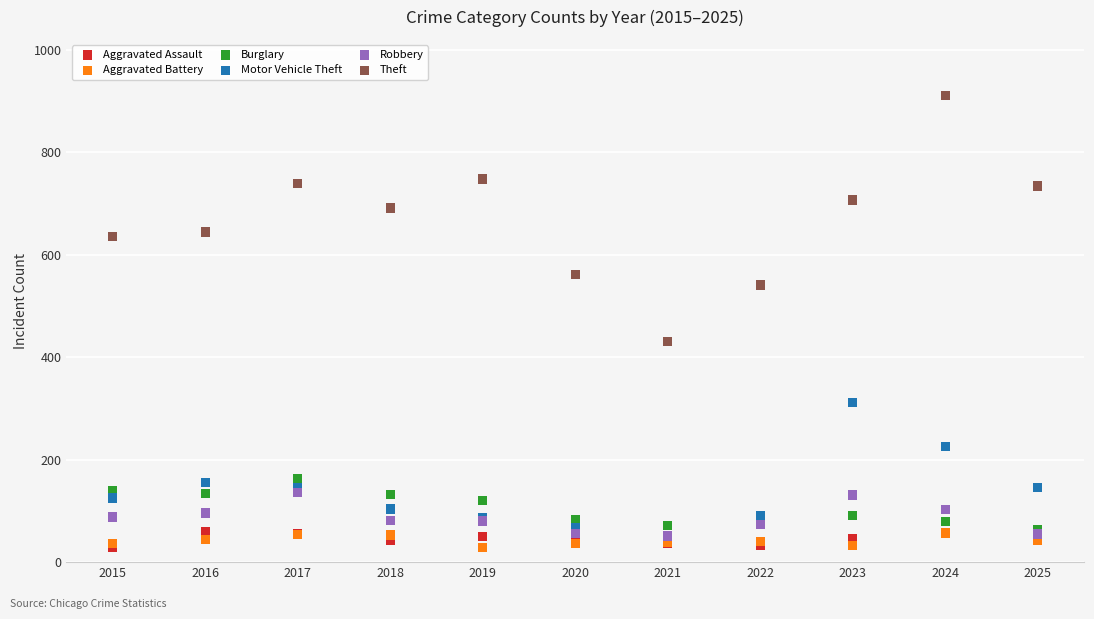

Across all series, what Y value is closest to 469?

430